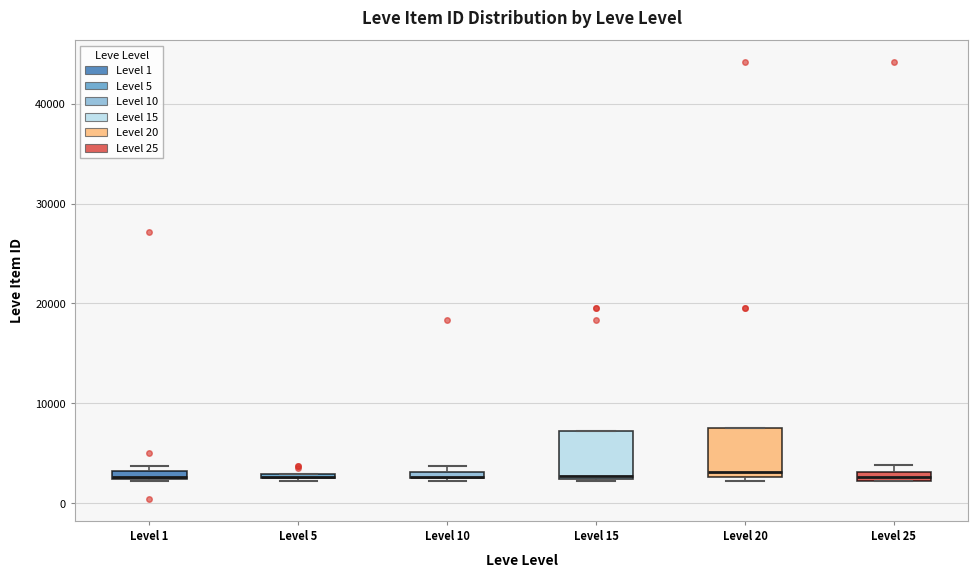

Where does the median line of the box for Level 15 sit on the y-axis? The values are not printed on the chart, so give them approximately, as read against the axis.

3000